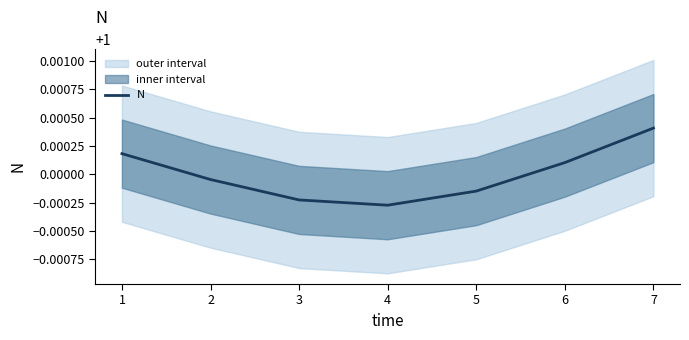

What is the value of the 7th point from the left?

1.0